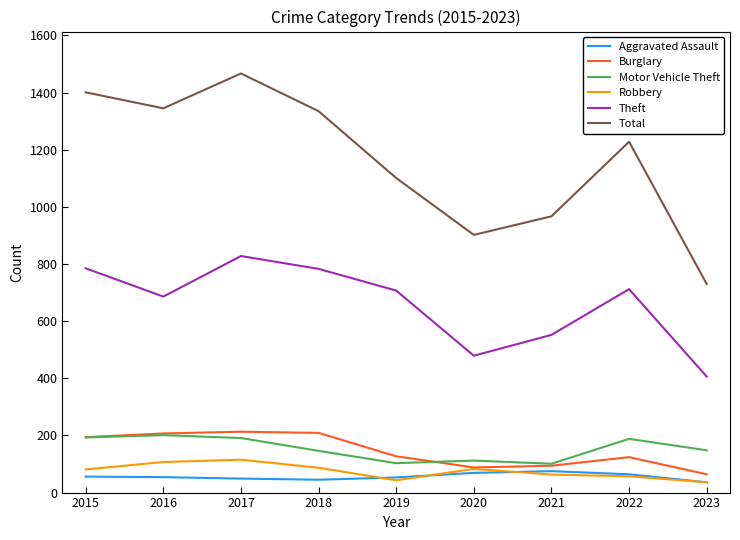

True or false: Robbery and Total intersect in this chart.

False